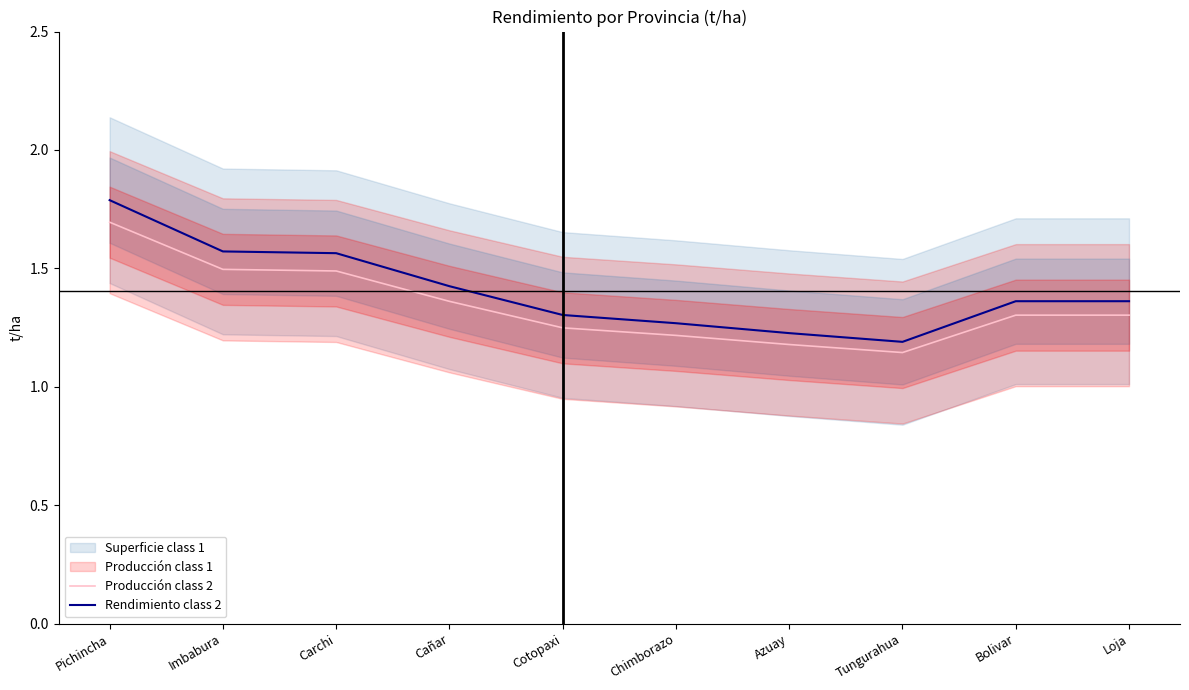

How many lines are shown in the chart?

2